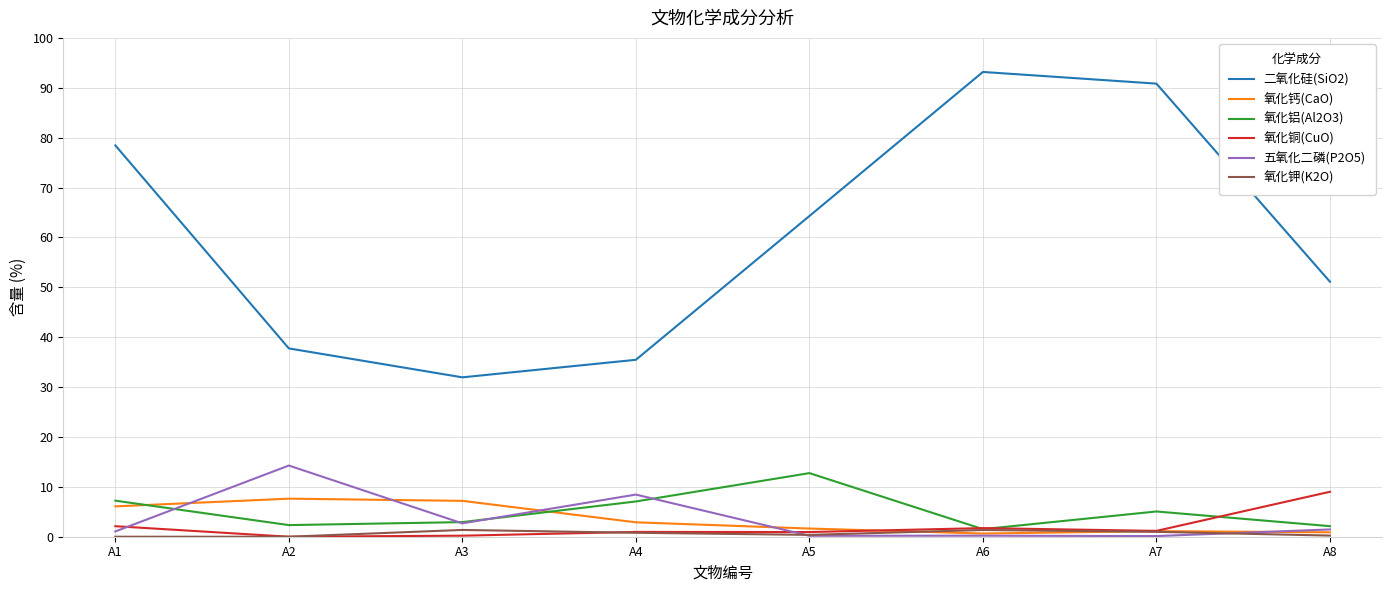

In 氧化钾(K2O), how many points are higher than both neighbors (excluding endpoints)?

2